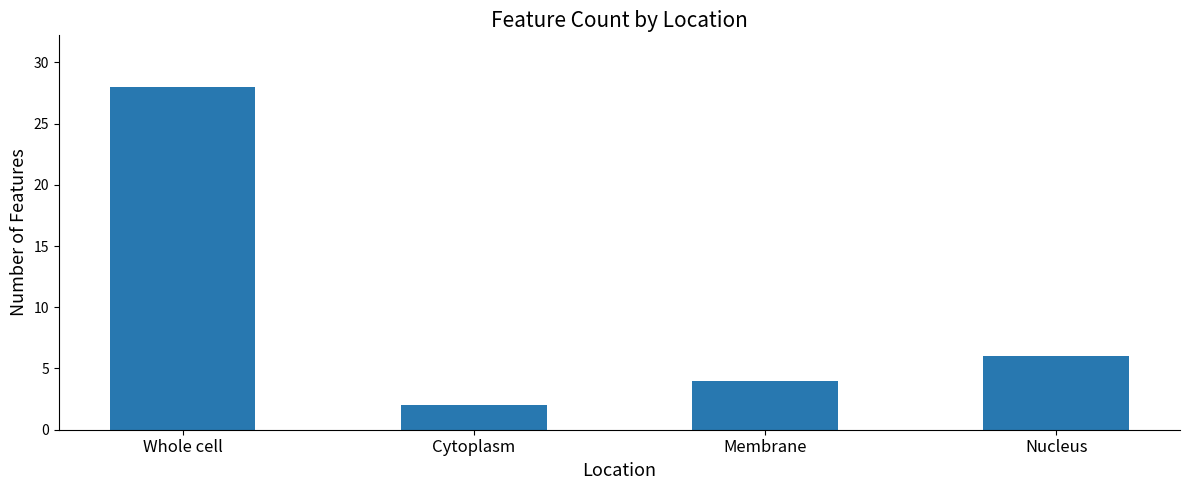

Which has a higher value, Nucleus or Membrane?

Nucleus